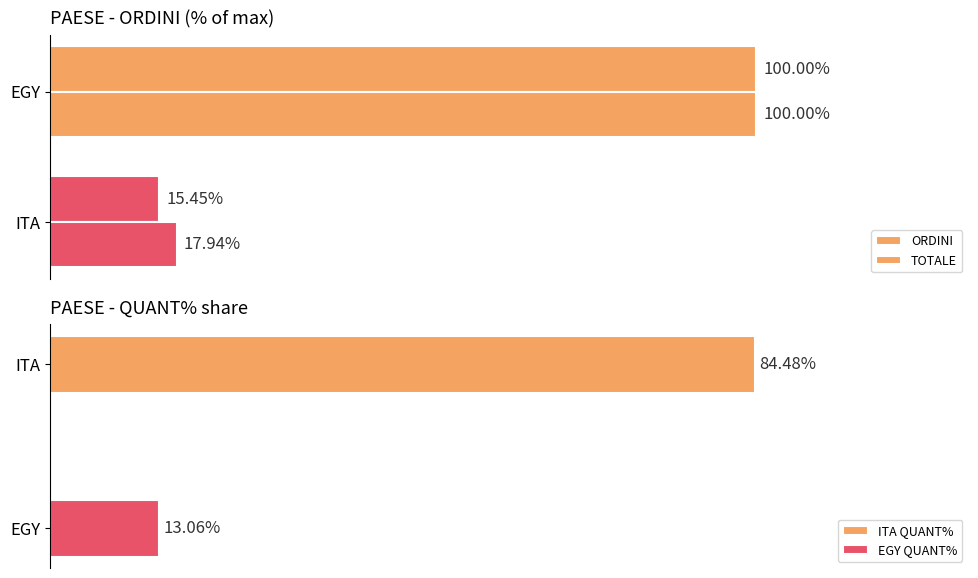

The ORDINI series shows 23.3 at ITA. True or false?

False